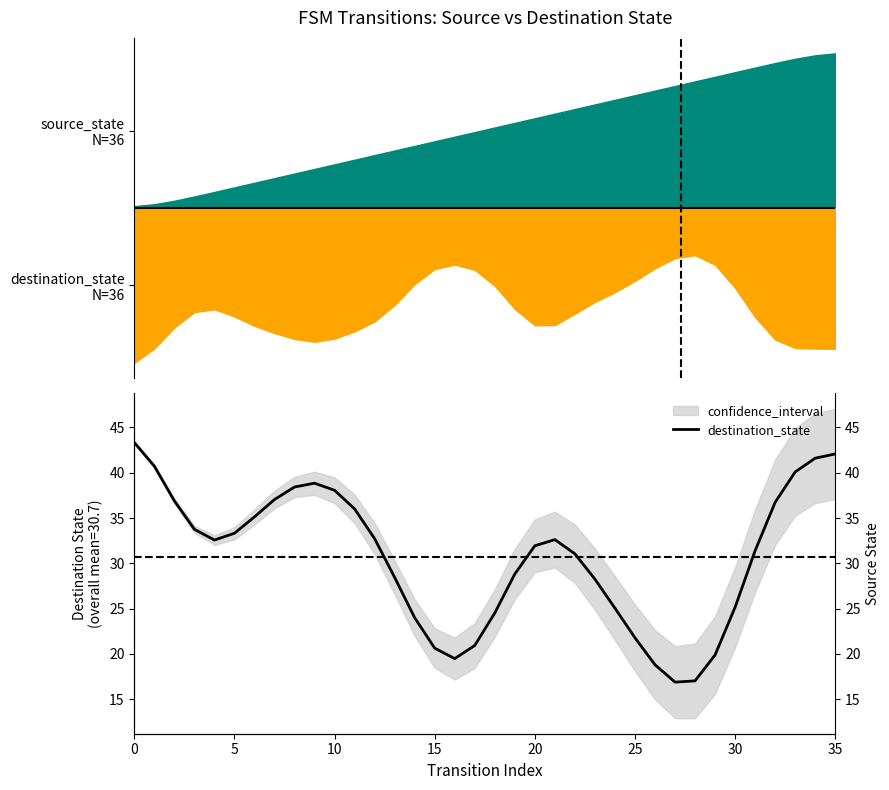

The value at 31 is 31.4. True or false?

True